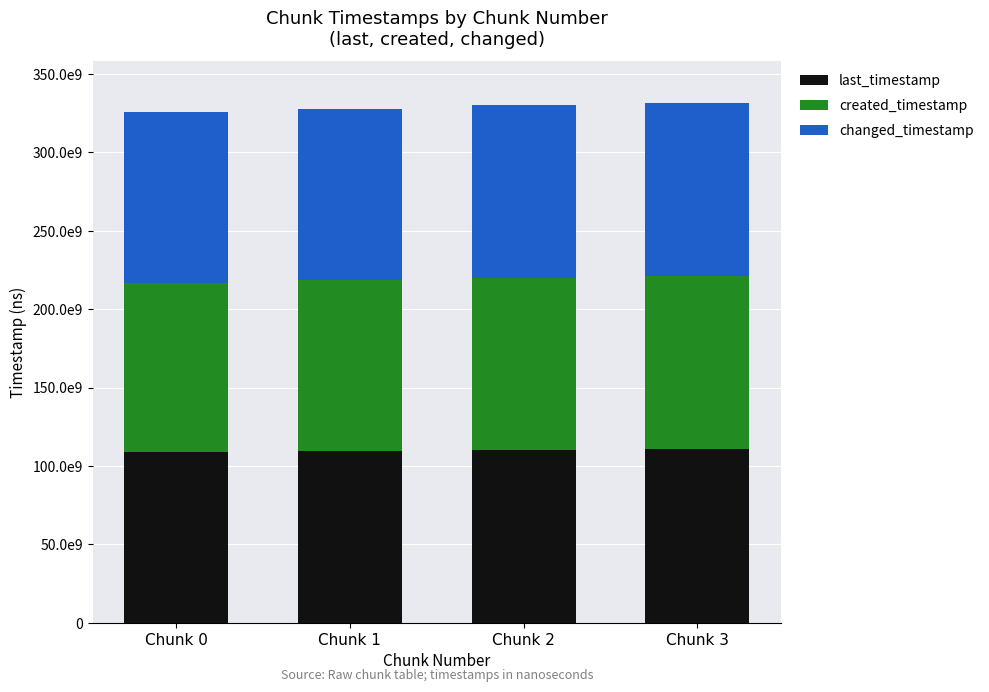

Does the chart contain any negative values?

No